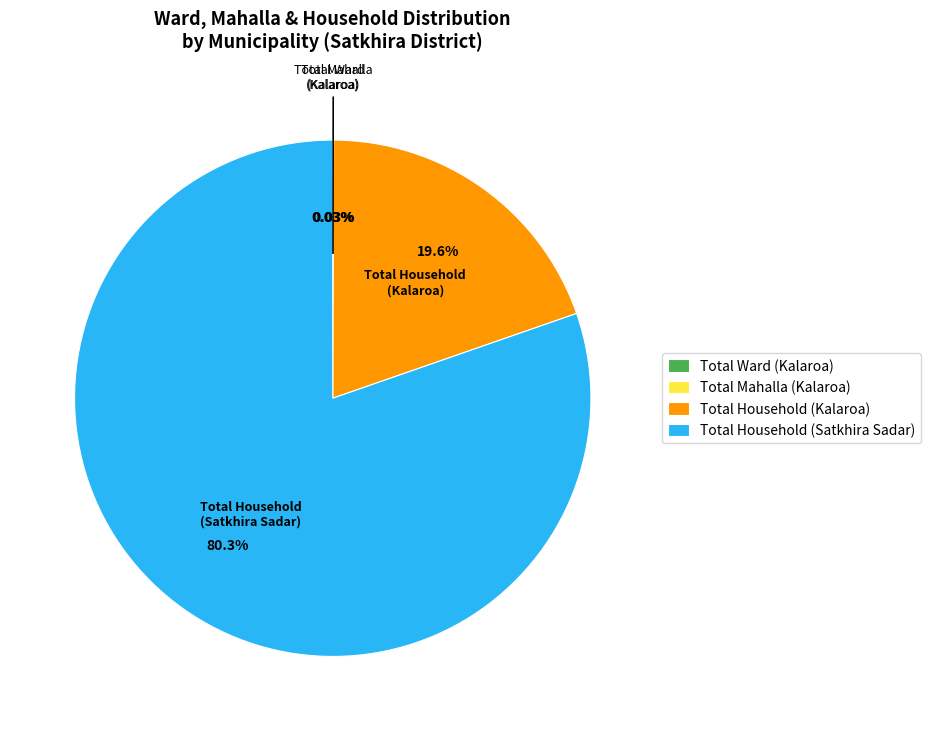

Which category has the biggest portion of the pie?

Total Household (Satkhira Sadar)